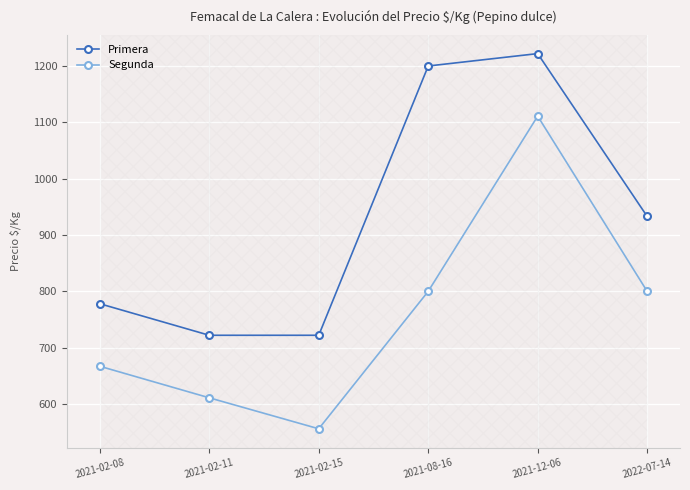

What is the label of the 1st point from the right?

2022-07-14